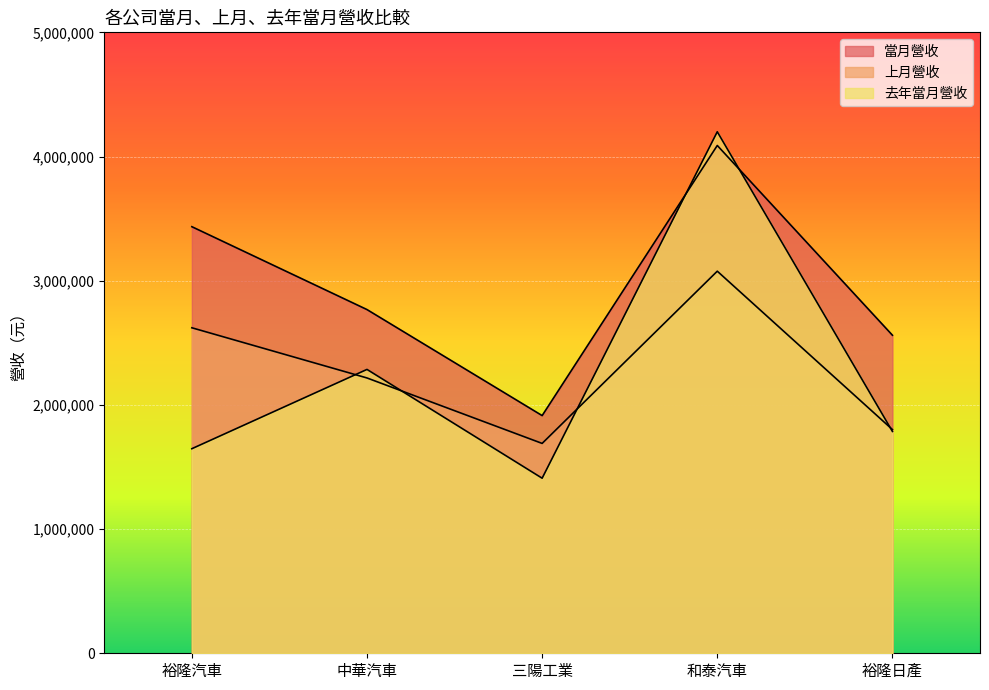

Which category has the lowest value in the 去年當月營收 series?

三陽工業